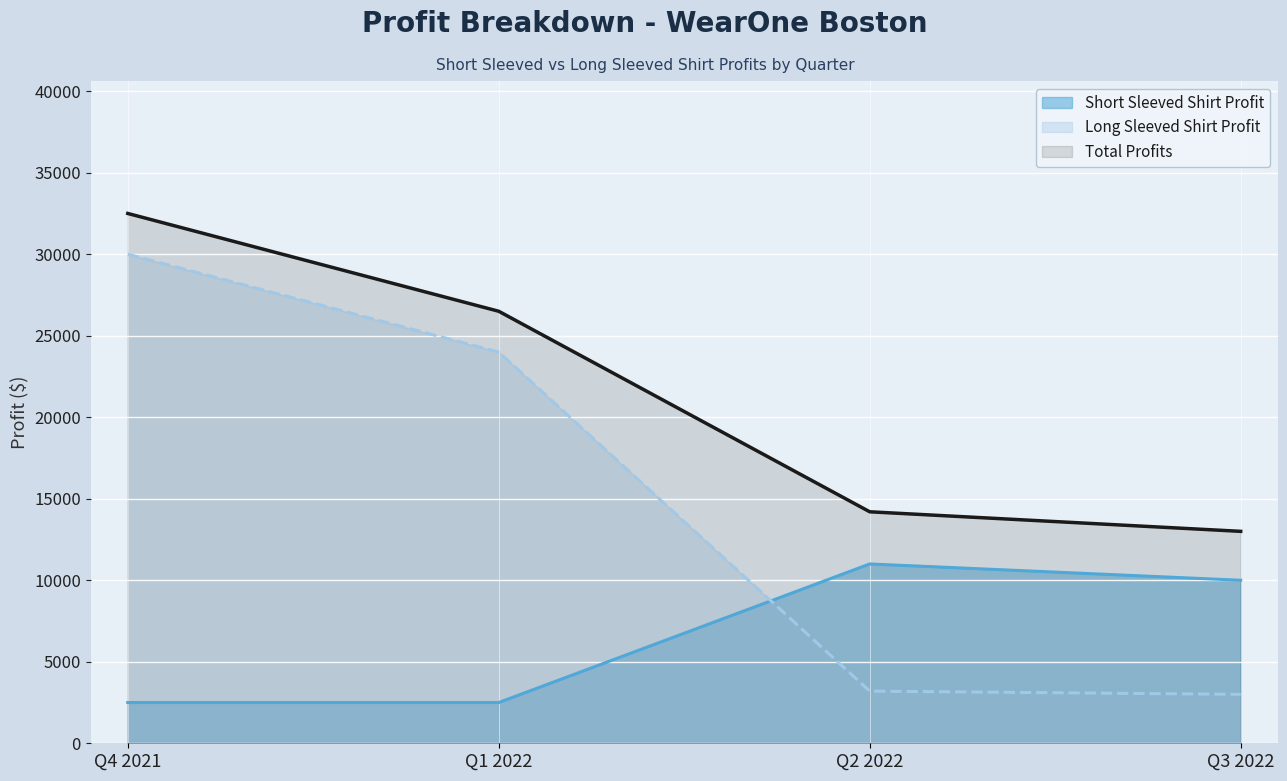

Which series has the largest total across all categories?

Total Profits